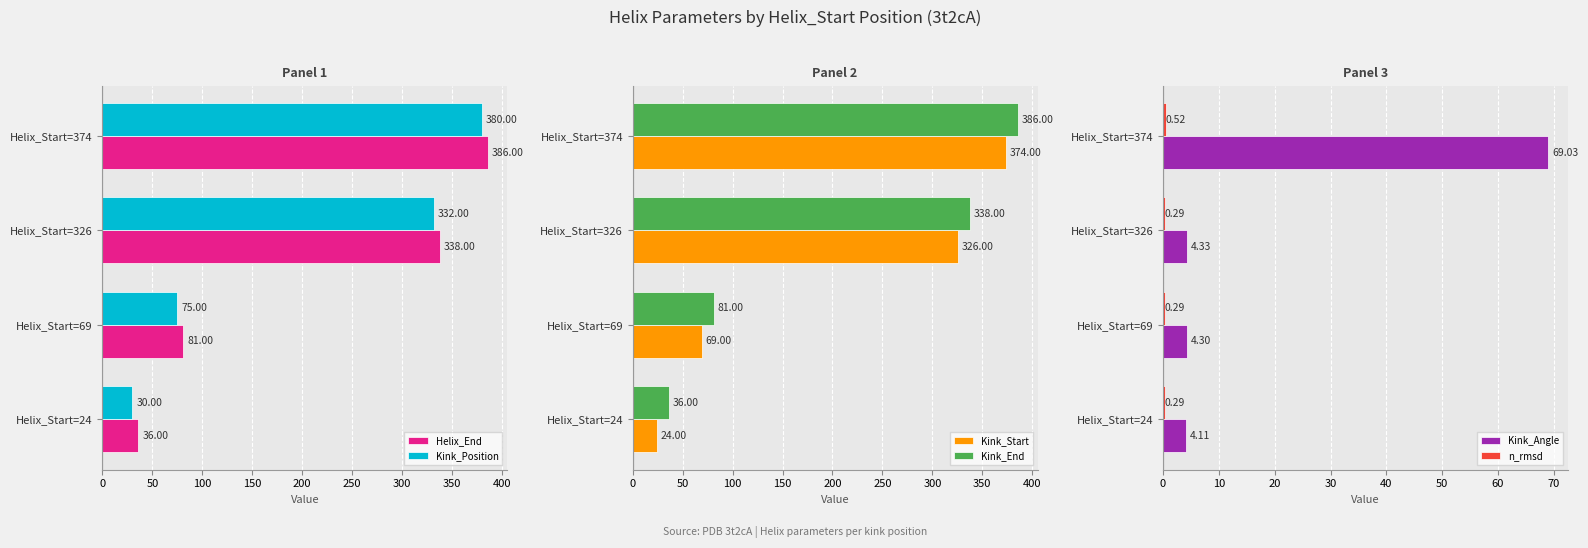

Which series has the largest total across all categories?

Helix_End